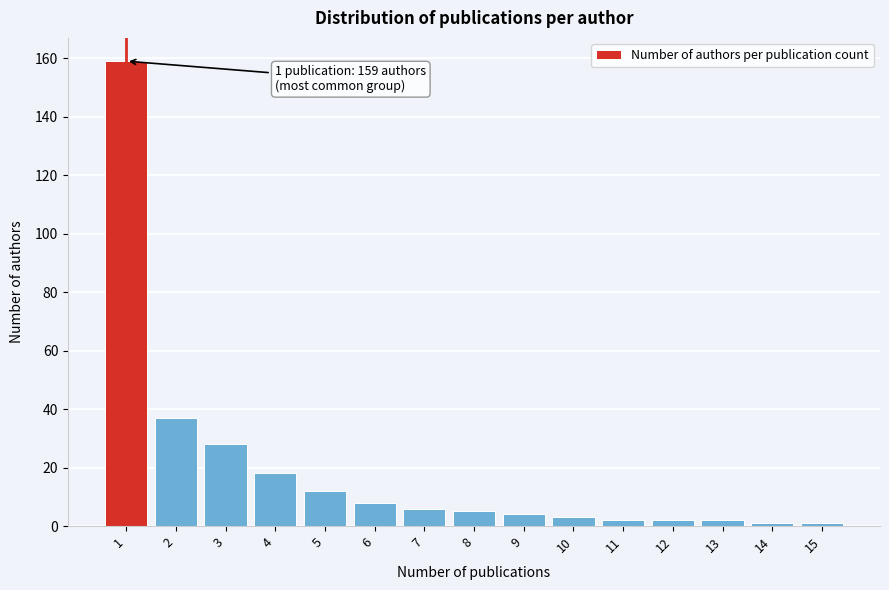

Reading left to right, list all the values displayed in this chart.

159	37	28	18	12	8	6	5	4	3	2	2	2	1	1